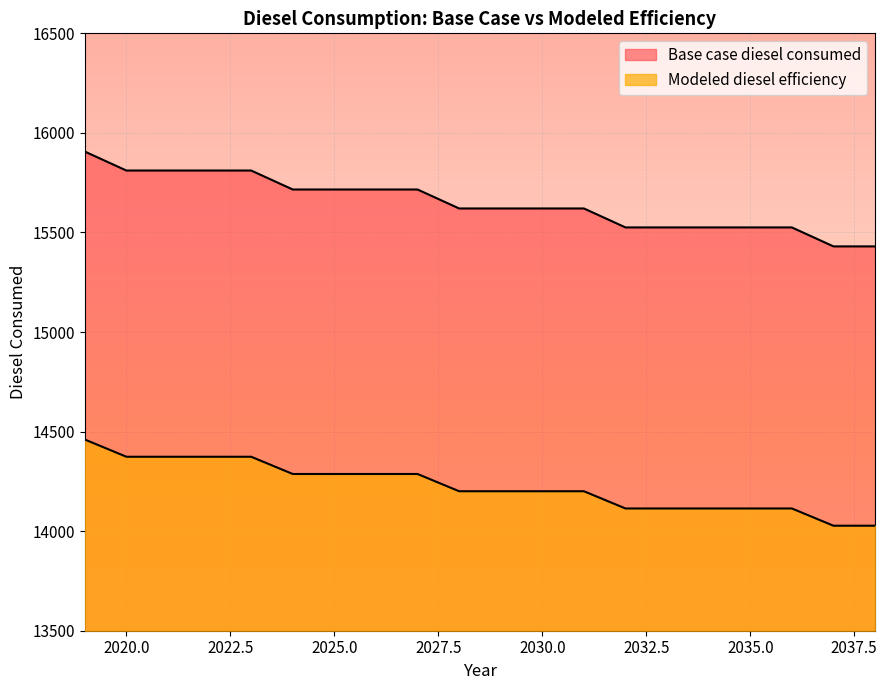

What is the value of the Modeled diesel efficiency point at the 5th from the left?

14373.7